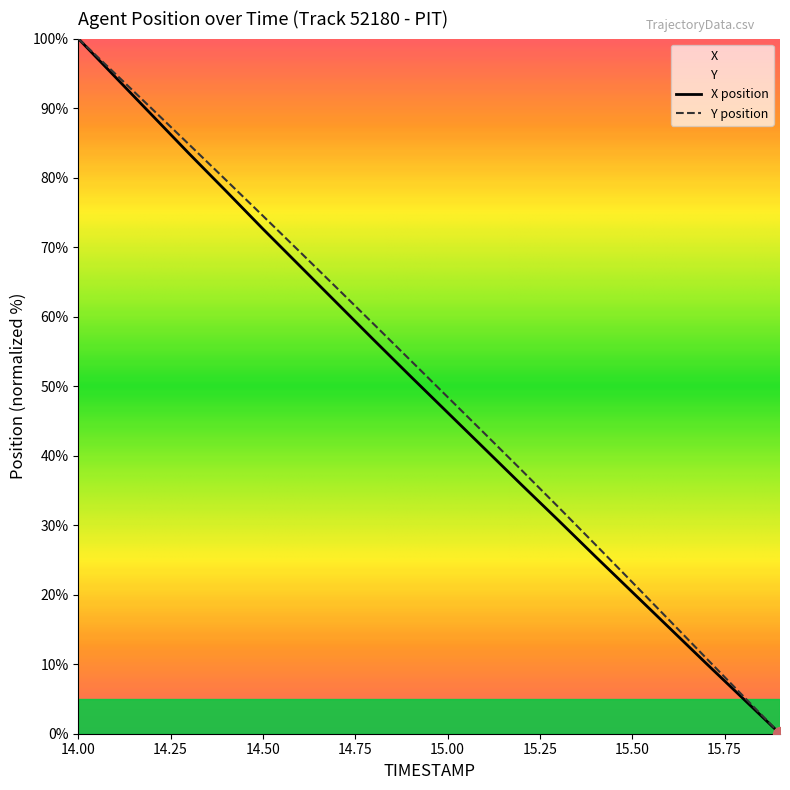

How many series are shown in this chart?

2